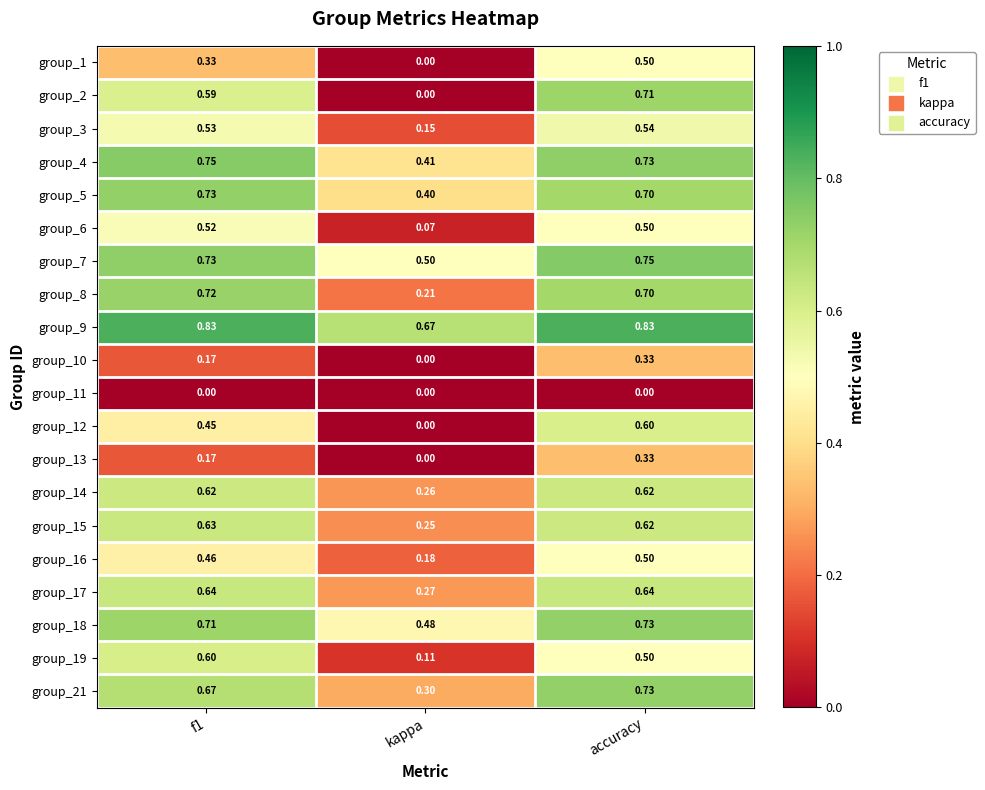

How many data points does each series have?

3